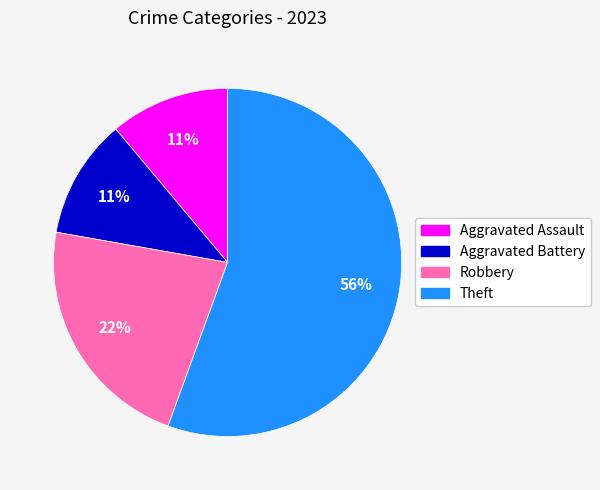

Which has a higher value, Robbery or Aggravated Assault?

Robbery